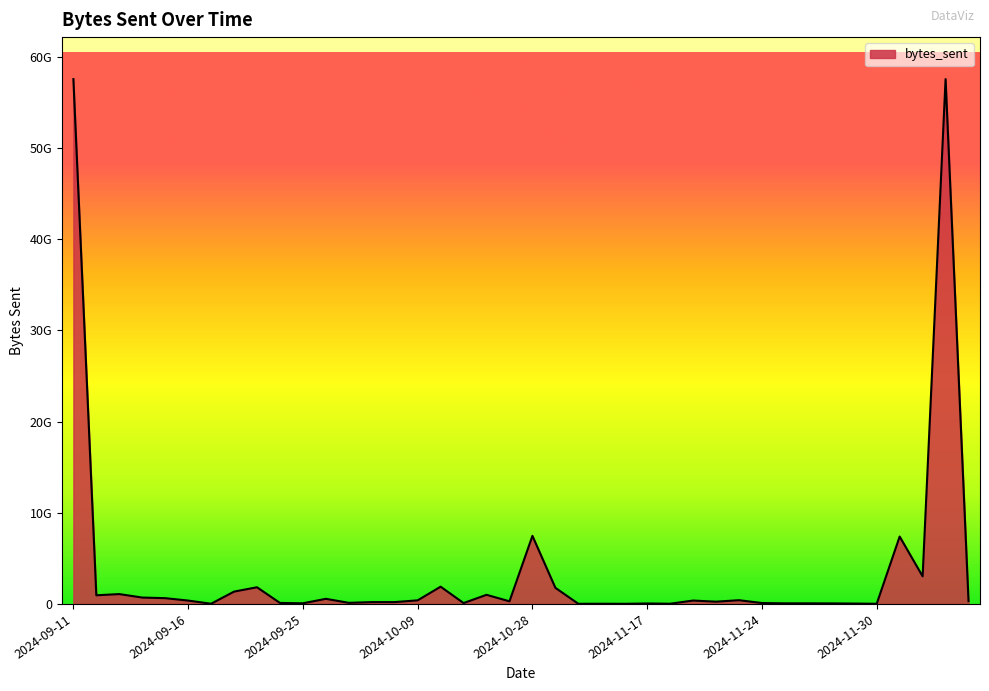

What is the sum of all values?

148504122697